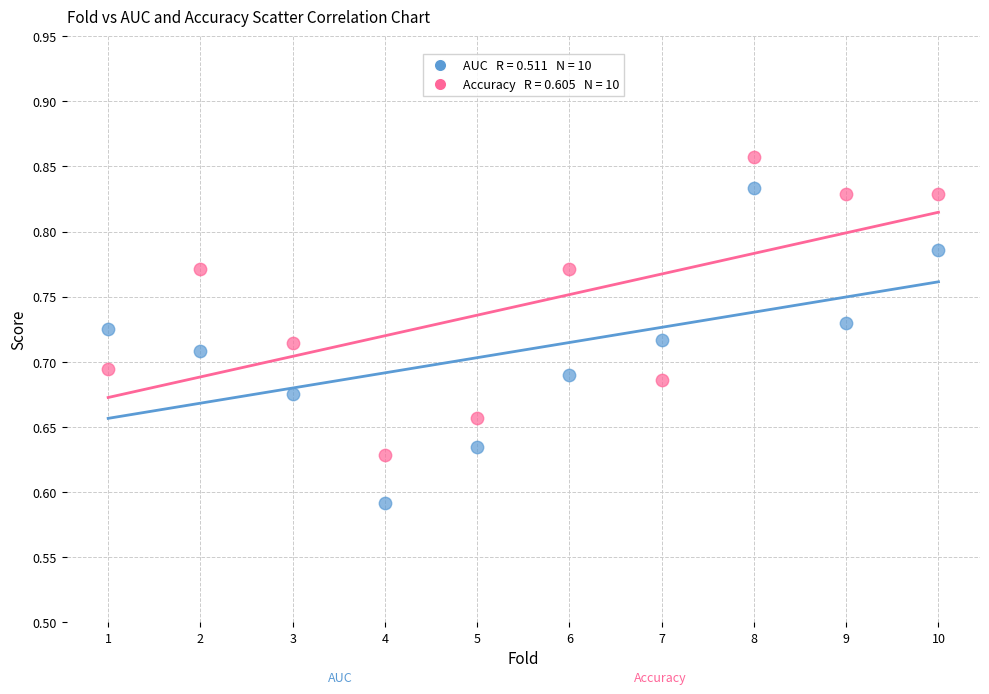

Across all data points, what is the range of X values (max minus min)?

9.0